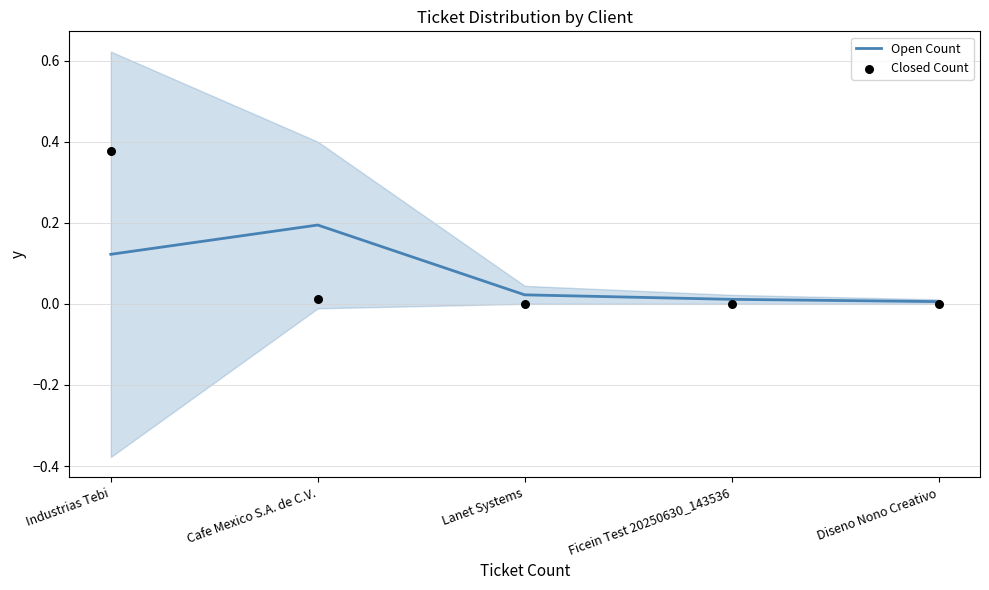

Which series contains the highest Y value?

Closed Count